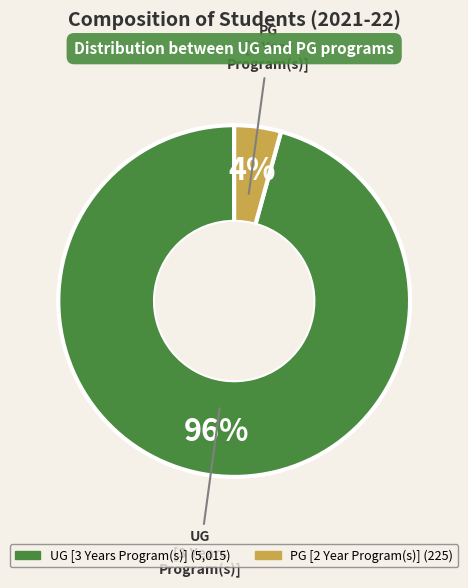

Which category accounts for the majority?

UG [3 Years Program(s)]